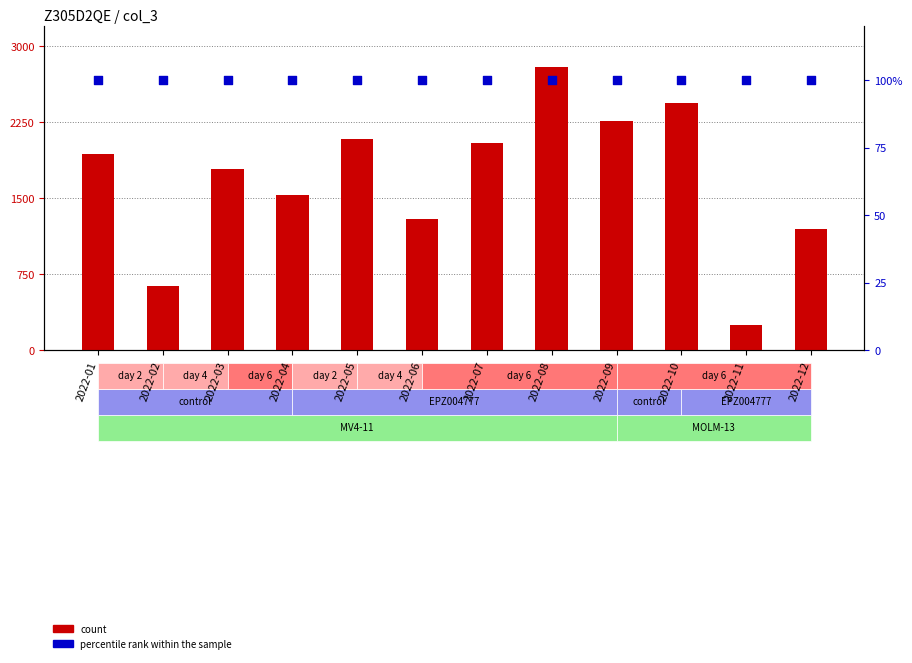

What are all the series names shown in the legend?

count, percentile rank within the sample